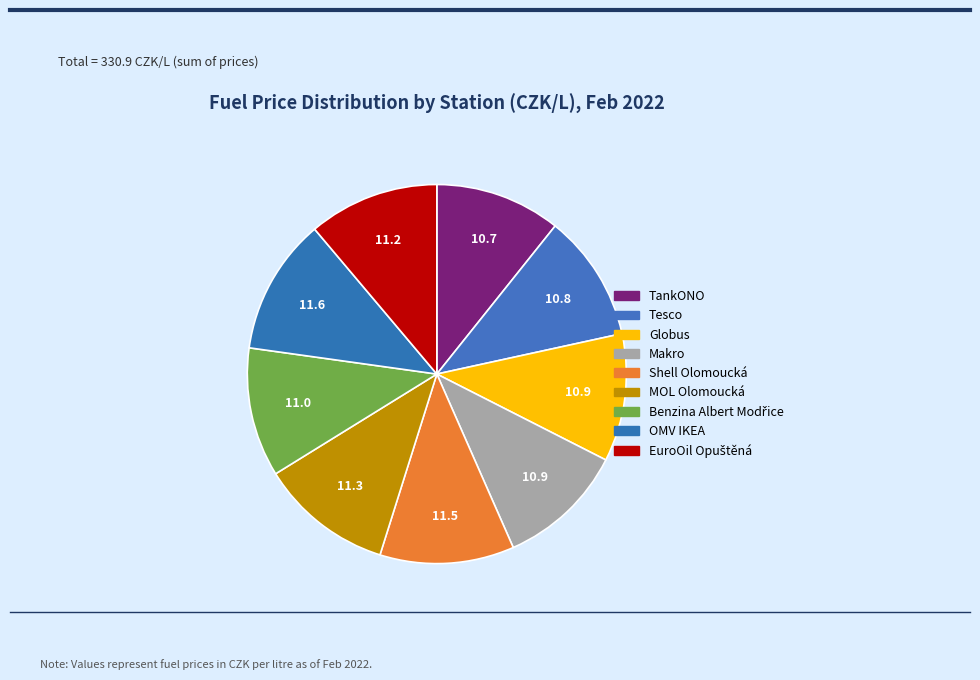

Is it true that TankONO is 11% of the pie?

True